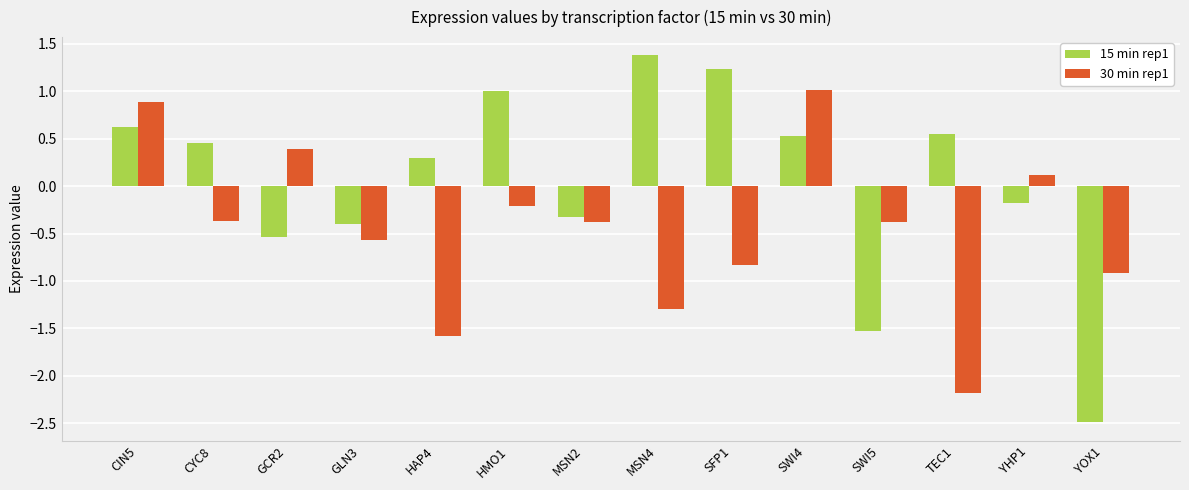

Between HAP4 and HMO1, which series saw the biggest shift?

30 min rep1